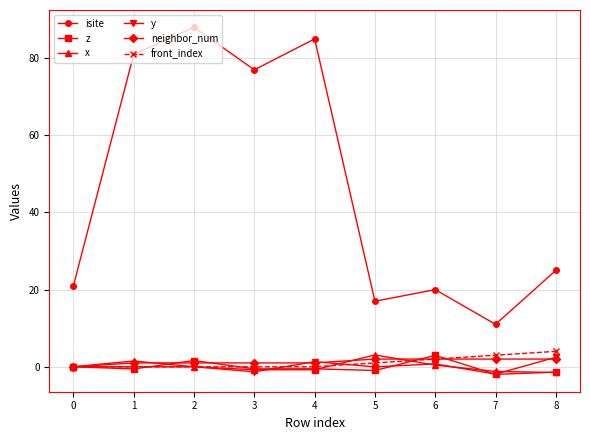

What is the difference between the maximum and minimum values in the isite series?

77.0